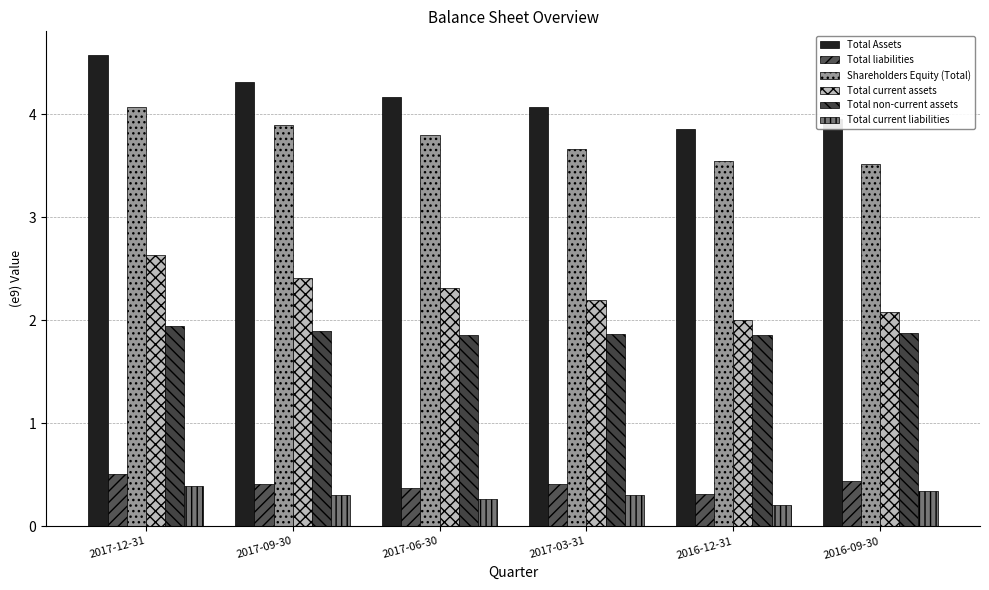

What is the spread (max minus min) of values at 2017-09-30?

4.0